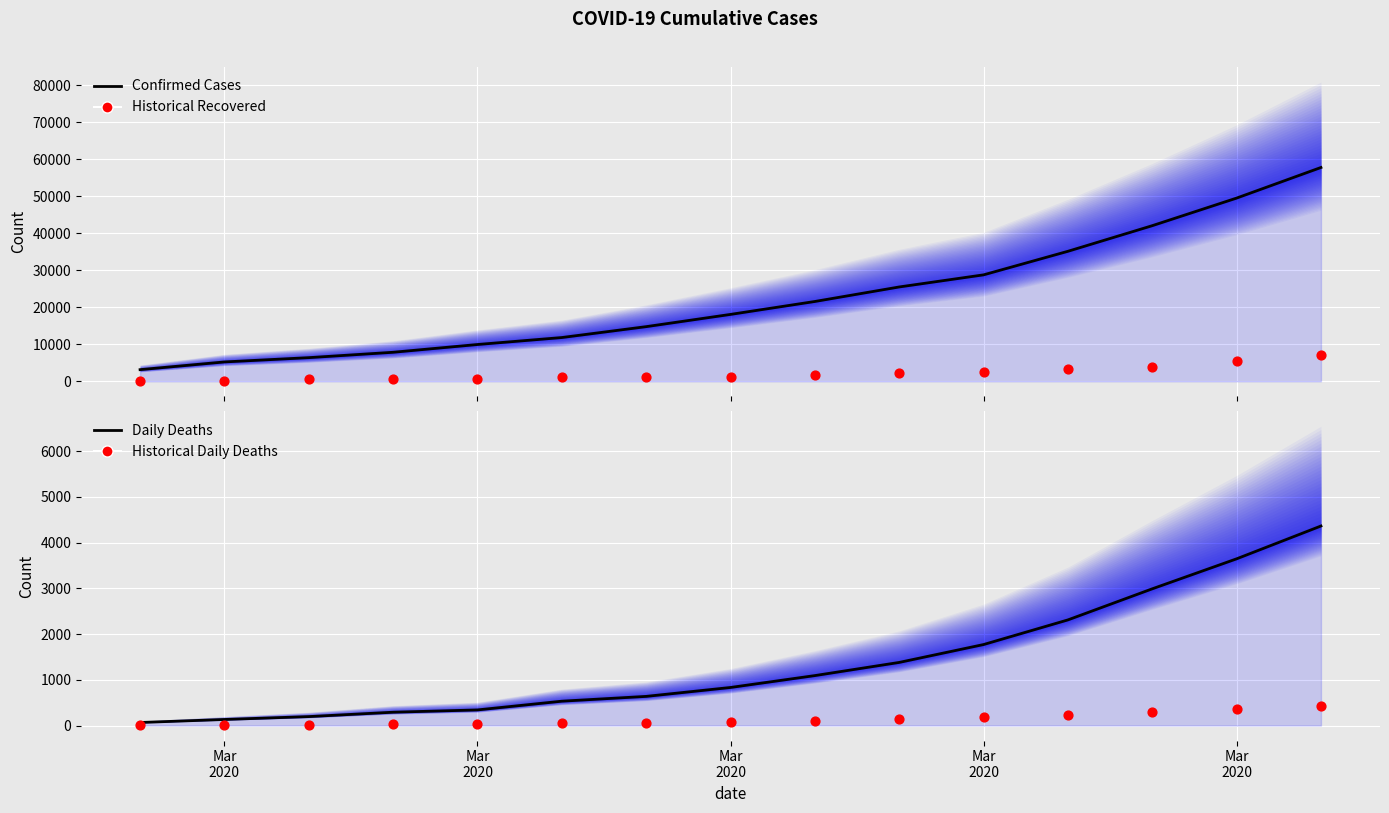

Is the value of Historical Daily Deaths at Mar
2020 greater than the value of confirmed at Mar
2020?

No